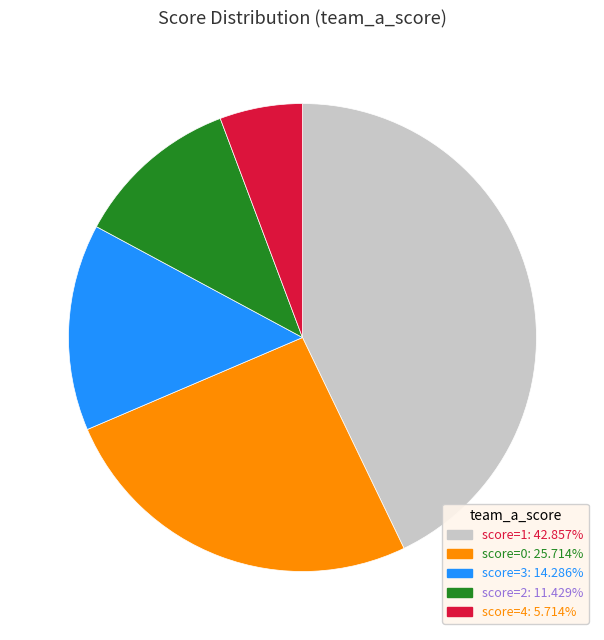

Is there a majority slice in this chart?

No